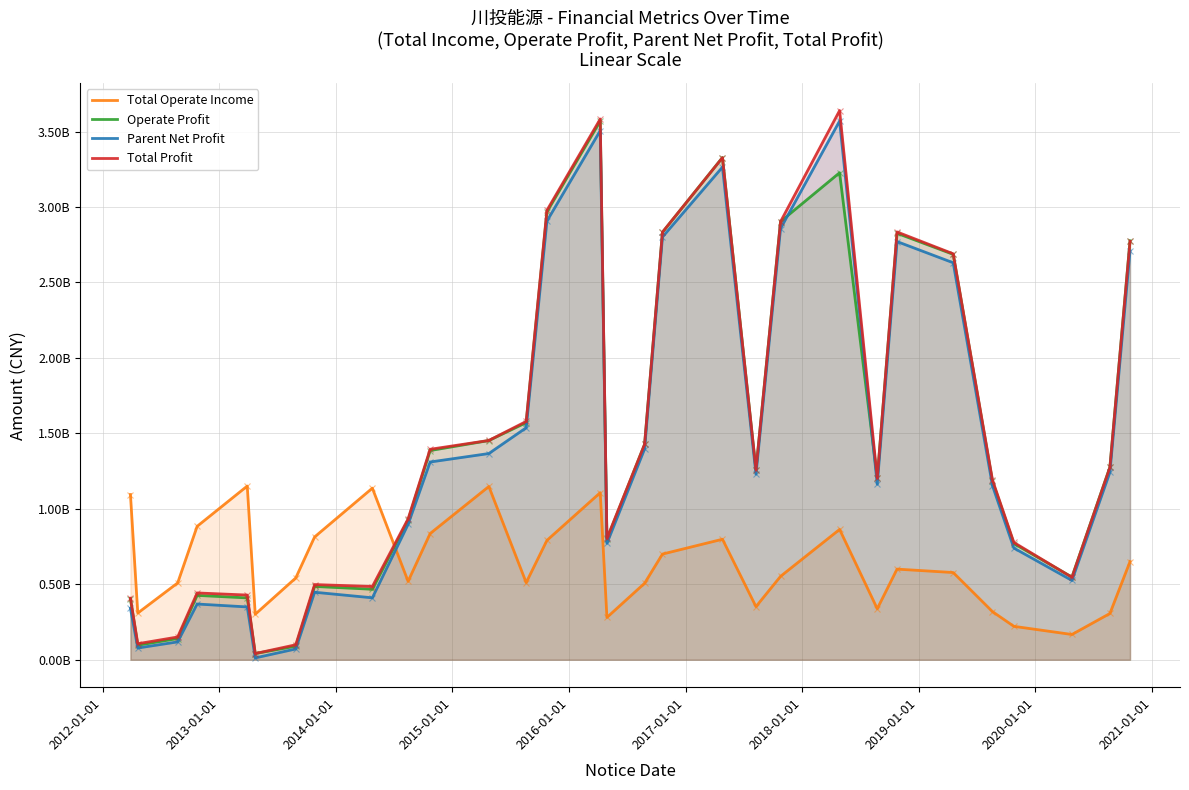

What are all the series names shown in the legend?

Total Operate Income, Operate Profit, Parent Net Profit, Total Profit